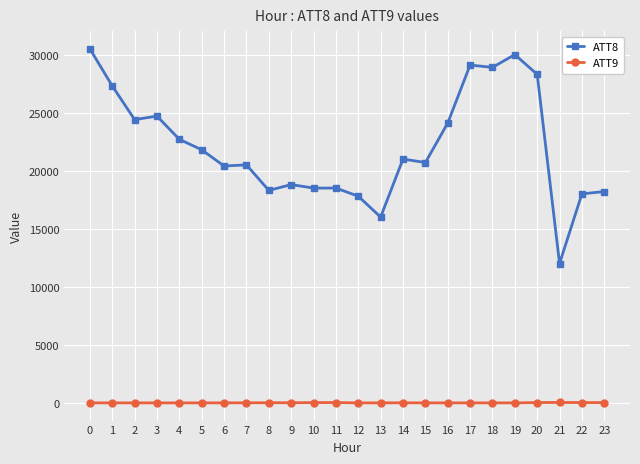

True or false: ATT9 and ATT8 intersect in this chart.

False